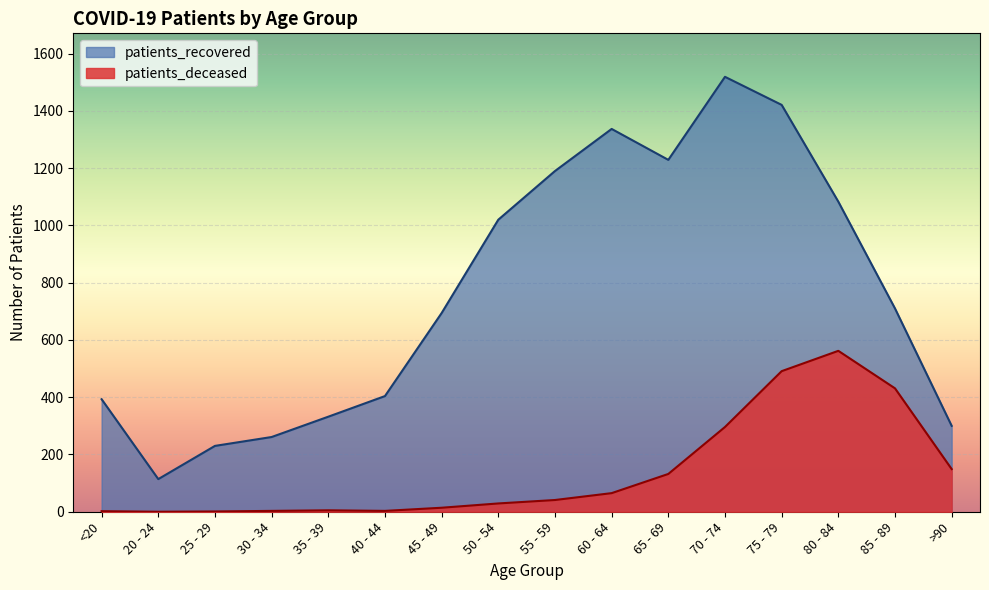

In patients_deceased, how many points are higher than both neighbors (excluding endpoints)?

2